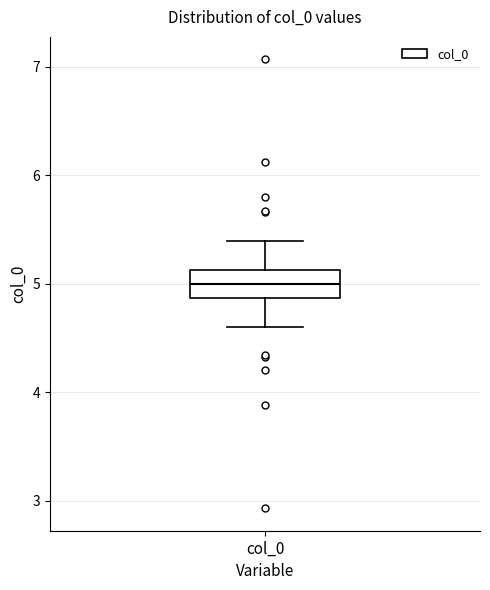

Transcribe this box plot: give where the median line is, the range the box spans, and where the two whiskers end, as read against the y-axis. The values are not printed on the chart, so give them approximately, as read against the axis.

median 5.0, box 4.9 to 5.1, whiskers 4.6 to 5.4